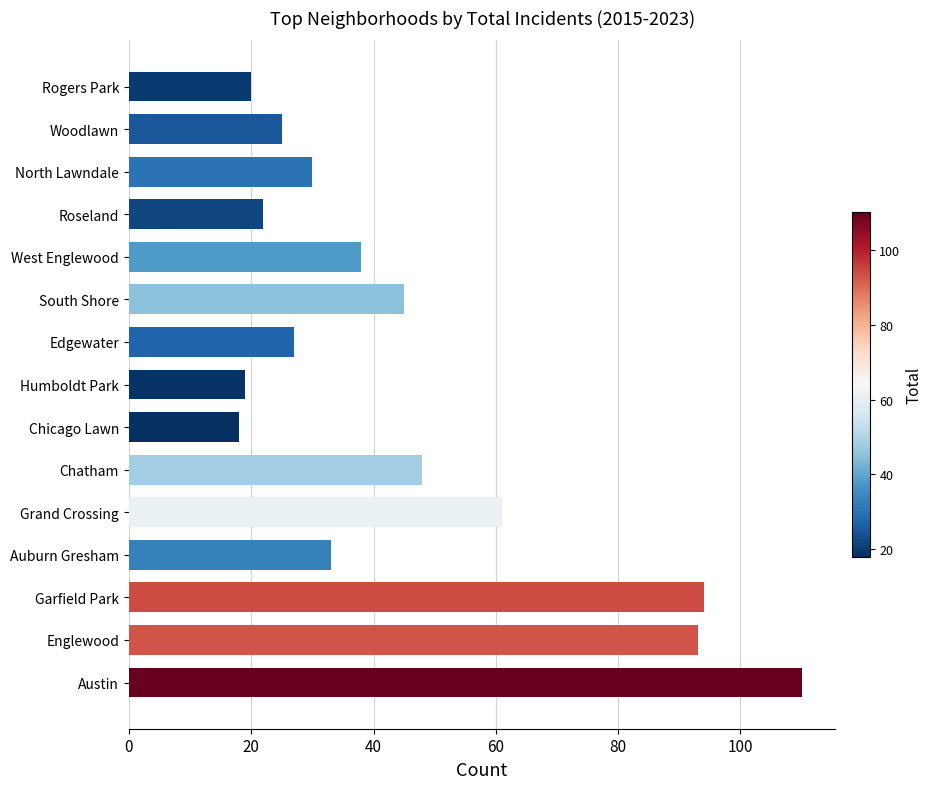

What is the difference between the maximum and second lowest values?

91